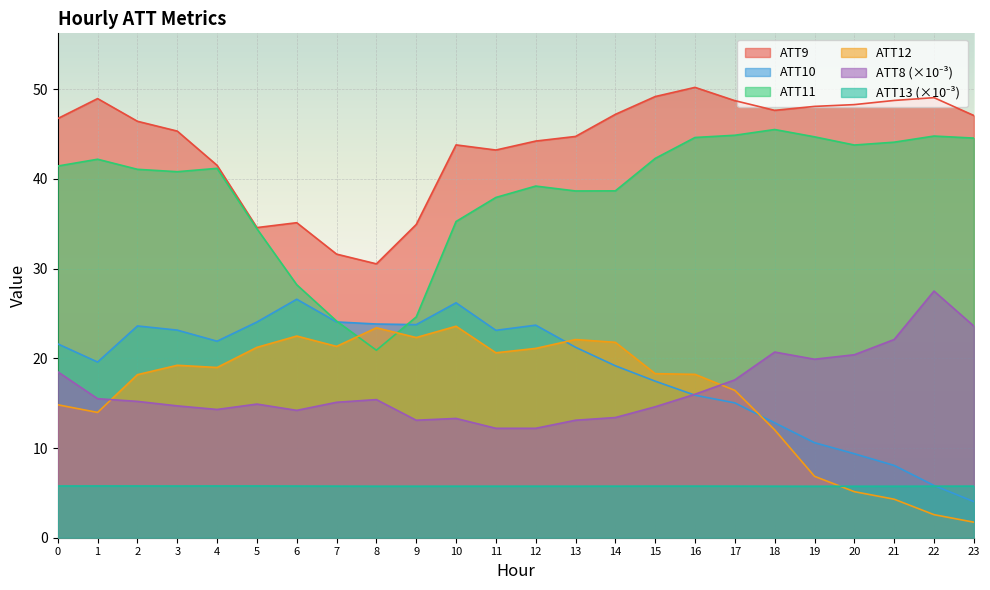

Reading left to right, list all the values displayed in this chart.

ATT8: 18.5	15.5	15.2	14.7	14.3	14.9	14.2	15.1	15.4	13.1	13.3	12.2	12.2	13.1	13.4	14.6	16.0	17.6	20.7	19.9	20.4	22.1	27.5	23.6
ATT9: 46.7	49.0	46.4	45.3	41.5	34.6	35.1	31.6	30.5	34.9	43.8	43.2	44.2	44.7	47.2	49.2	50.2	48.7	47.6	48.1	48.3	48.8	49.1	47.1
ATT10: 21.6	19.6	23.6	23.1	21.9	24.0	26.6	24.1	23.8	23.8	26.2	23.1	23.7	21.2	19.2	17.5	15.9	15.0	12.8	10.6	9.4	8.1	5.8	4.0
ATT11: 41.4	42.2	41.1	40.8	41.2	34.5	28.2	24.2	20.9	24.6	35.3	37.9	39.2	38.7	38.7	42.3	44.6	44.9	45.5	44.7	43.8	44.1	44.8	44.6
ATT12: 14.8	14.0	18.2	19.2	19.0	21.2	22.5	21.3	23.4	22.3	23.6	20.6	21.1	22.1	21.8	18.3	18.2	16.4	12.0	6.8	5.1	4.3	2.6	1.7
ATT13: 5.8	5.8	5.8	5.8	5.8	5.8	5.8	5.8	5.7	5.7	5.7	5.7	5.7	5.7	5.7	5.8	5.8	5.8	5.7	5.7	5.7	5.7	5.7	5.8